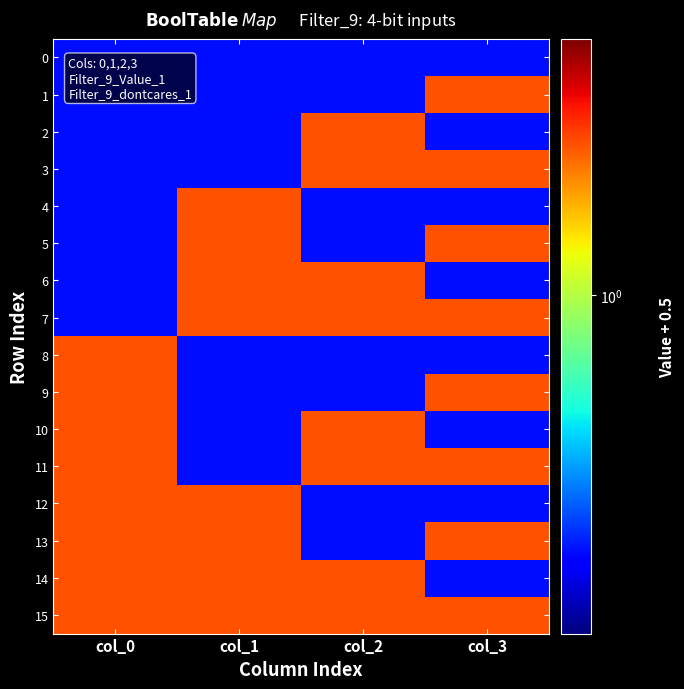

At how many categories does at least one series exceed 0?

4